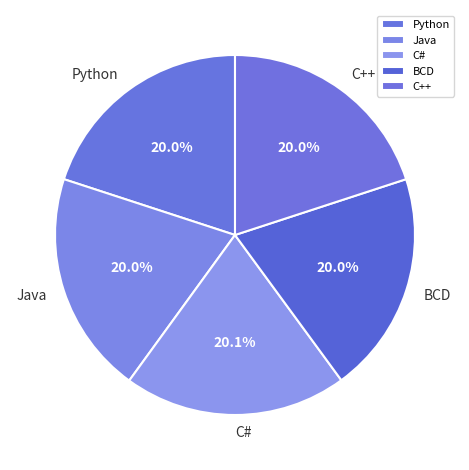

Count the number of slices in the pie.

5